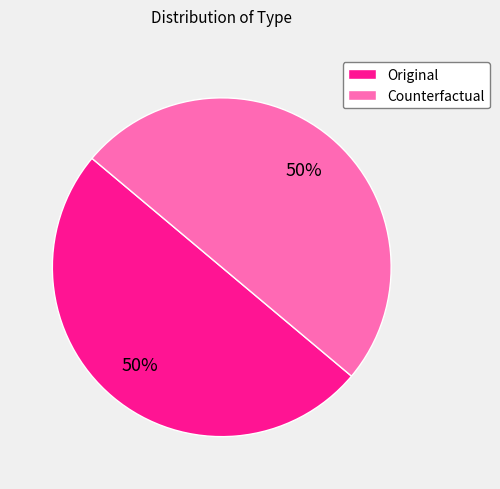

To the nearest percent, what is the combined percentage of Counterfactual and Original?

100%